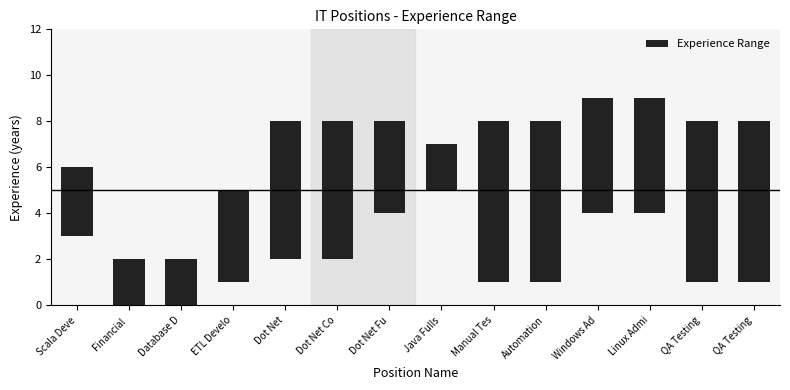

Which category has the lowest value across all series?

Financial 